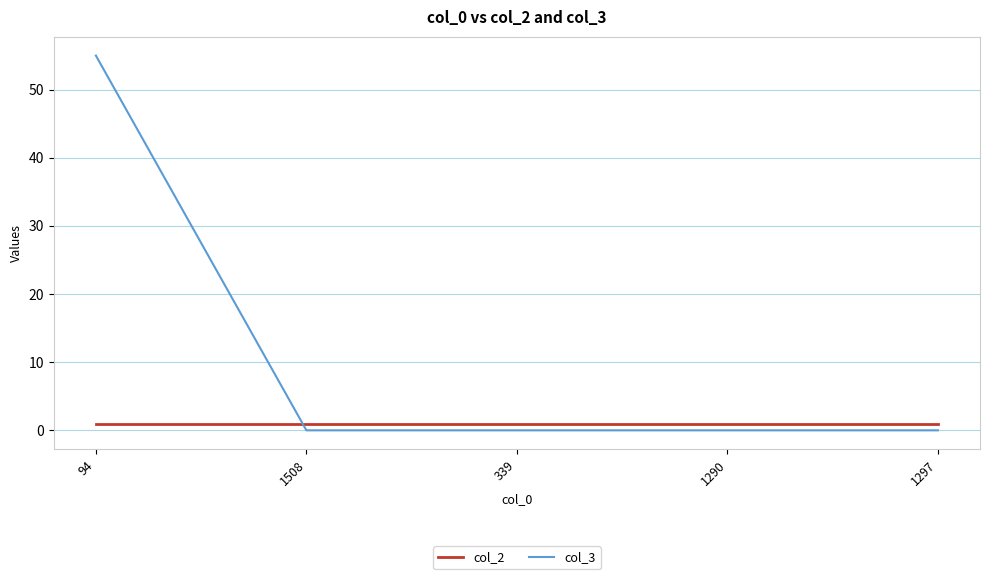

Rank the series by their maximum value, from highest to lowest.

col_3, col_2